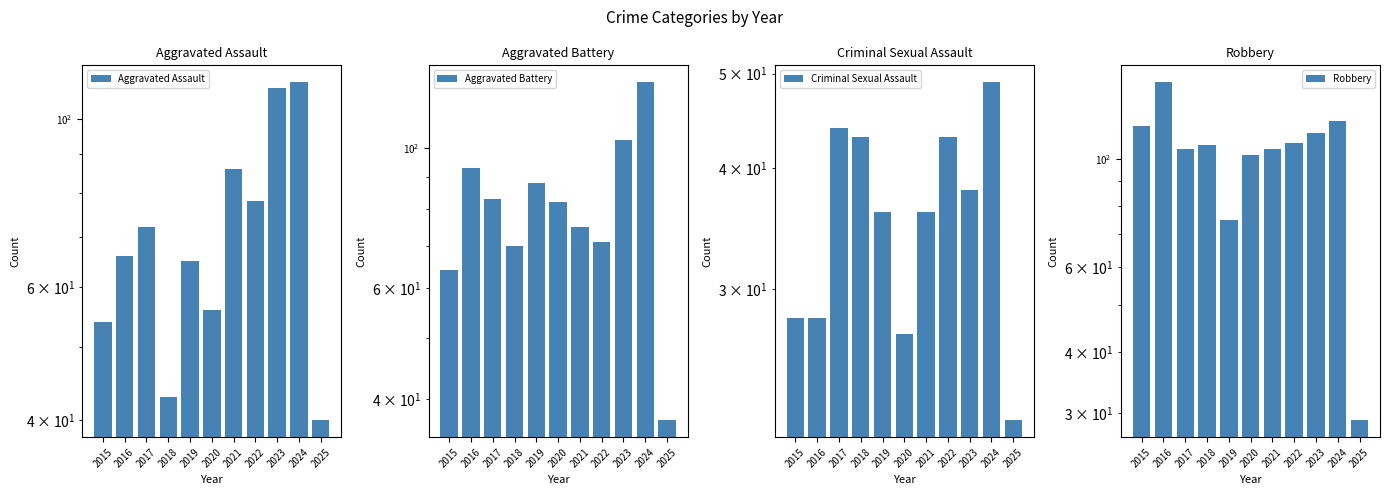

Reading left to right, extract all data points from this chart.

Aggravated Assault: 54	66	72	43	65	56	86	78	110	112	40
Aggravated Battery: 64	93	83	70	88	82	75	71	103	127	37
Criminal Sexual Assault: 28	28	44	43	36	27	36	43	38	49	22
Robbery: 117	144	105	107	75	102	105	108	113	120	29